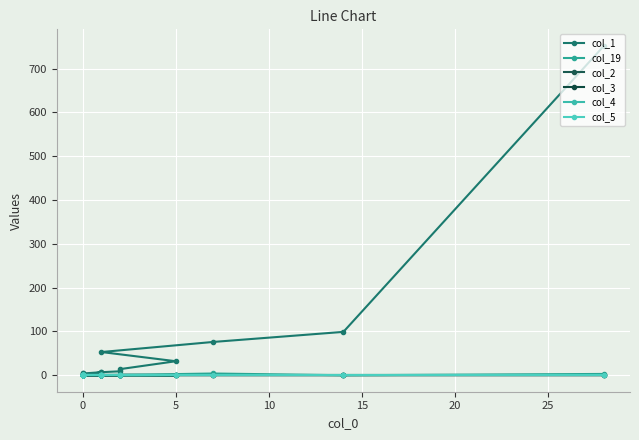

Count the number of categories in the chart.

20